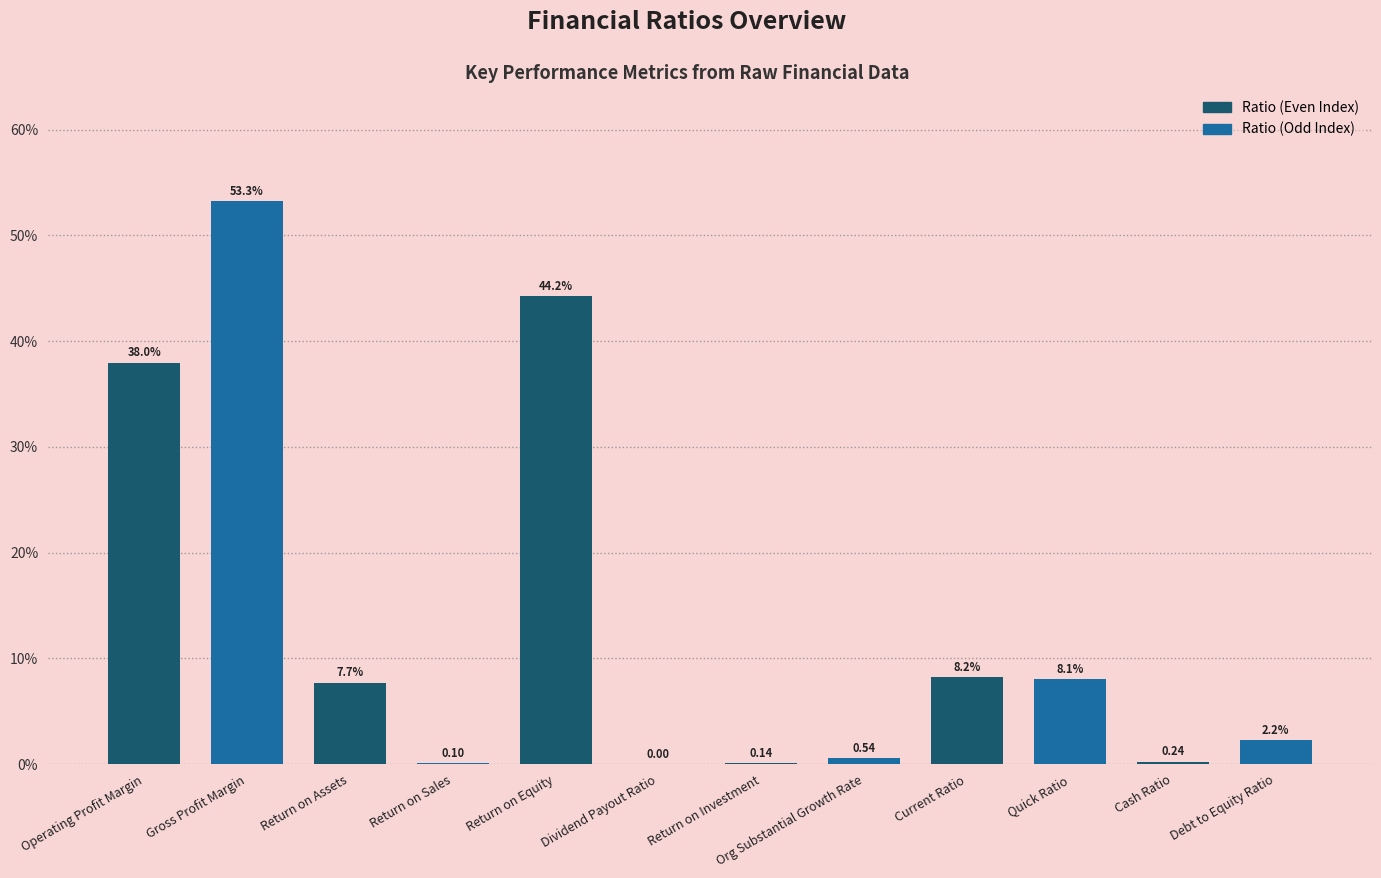

Are the bars grouped side by side (vs. stacked)?

No